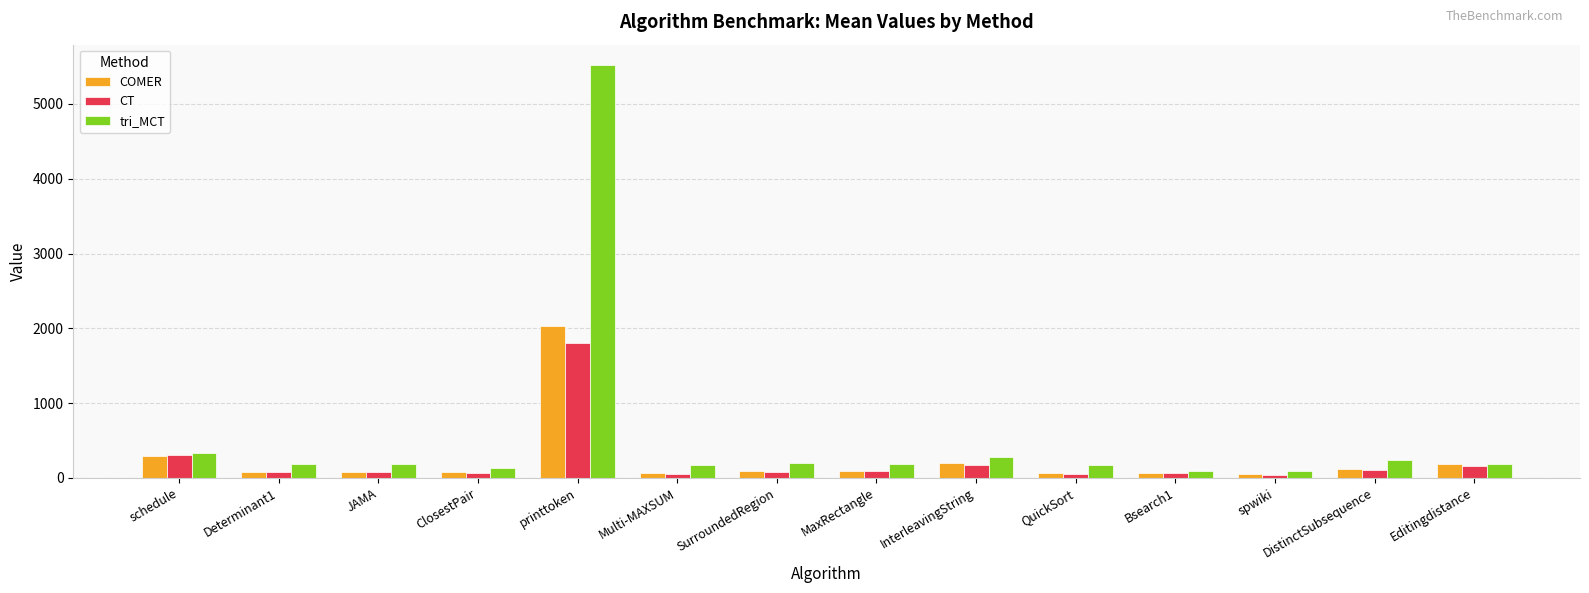

At which category is the sum across all series the highest?

printtoken